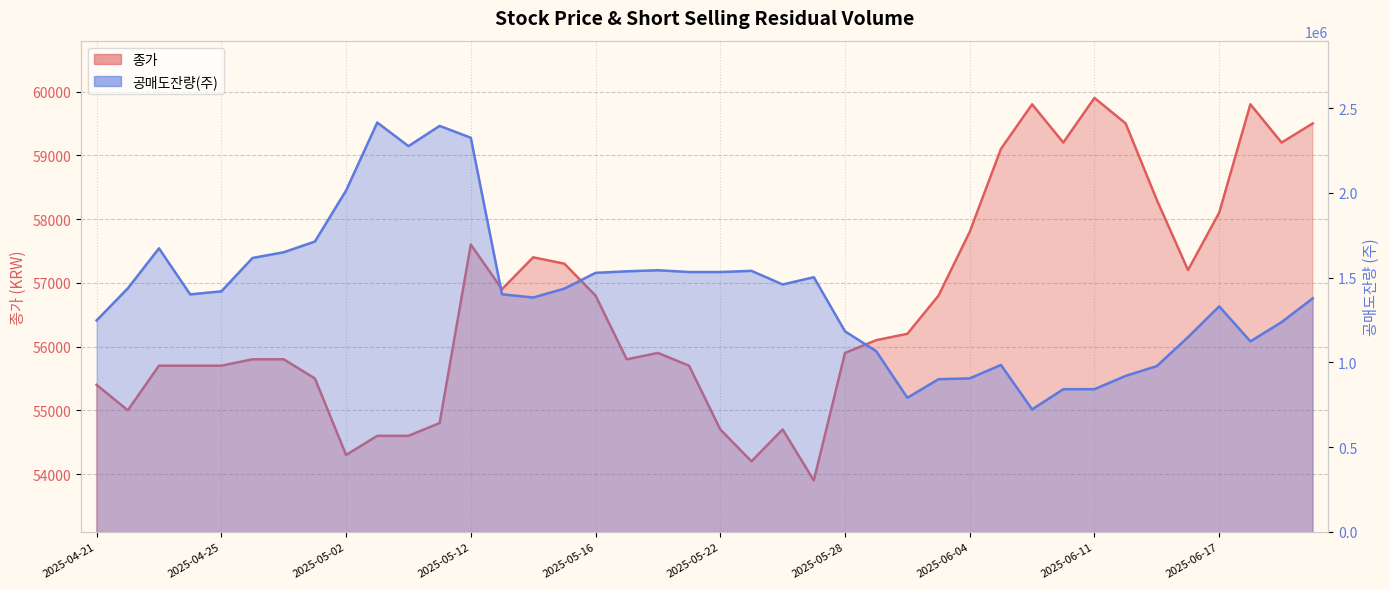

At which label is 공매도잔량(주) closest to 1568671?

2025-05-20